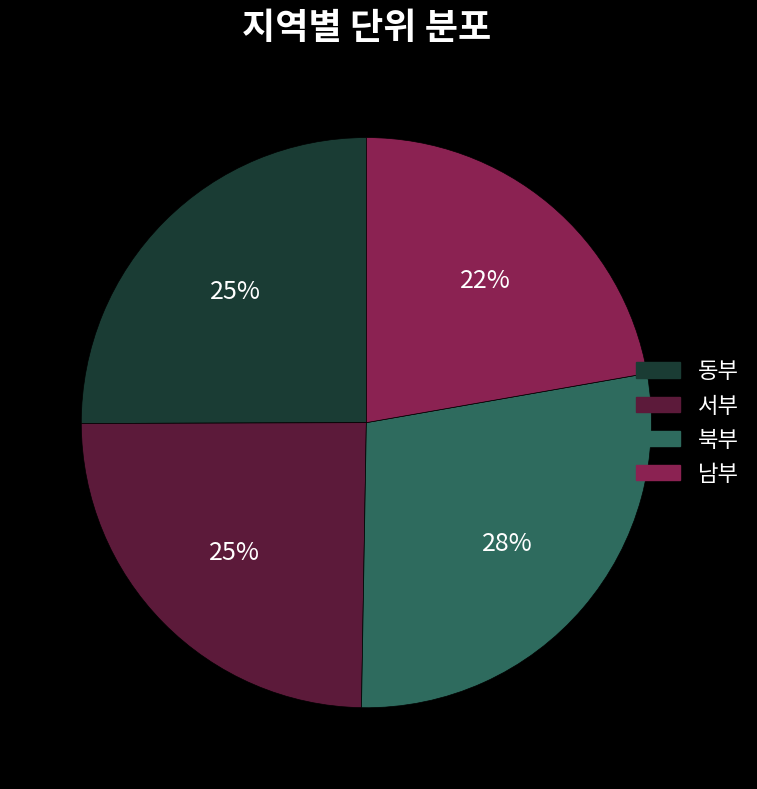

What percentage is the 서부 slice, to the nearest percent?

25%